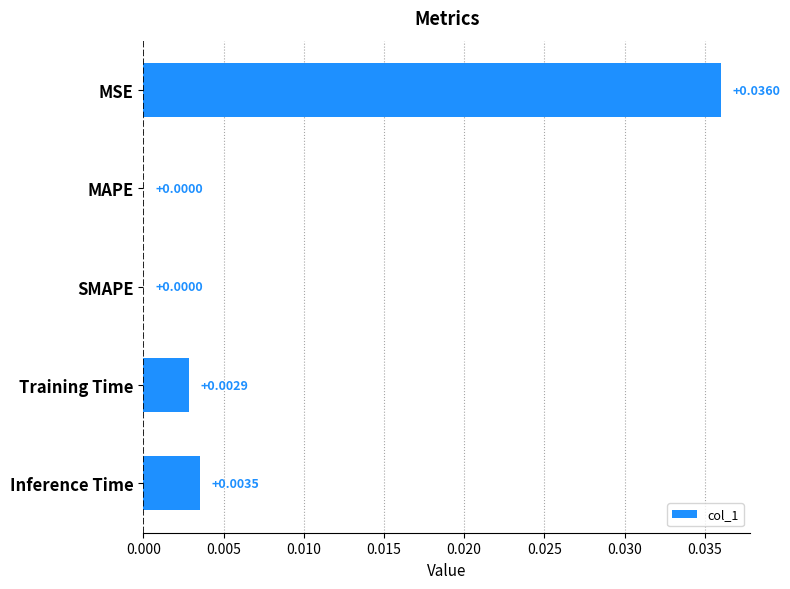

How many series are shown in this chart?

1